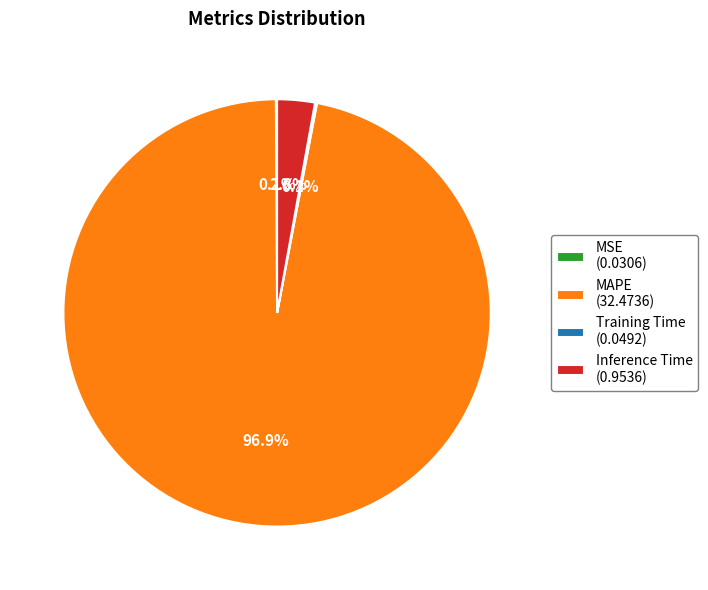

What is the largest slice in the pie chart?

MAPE